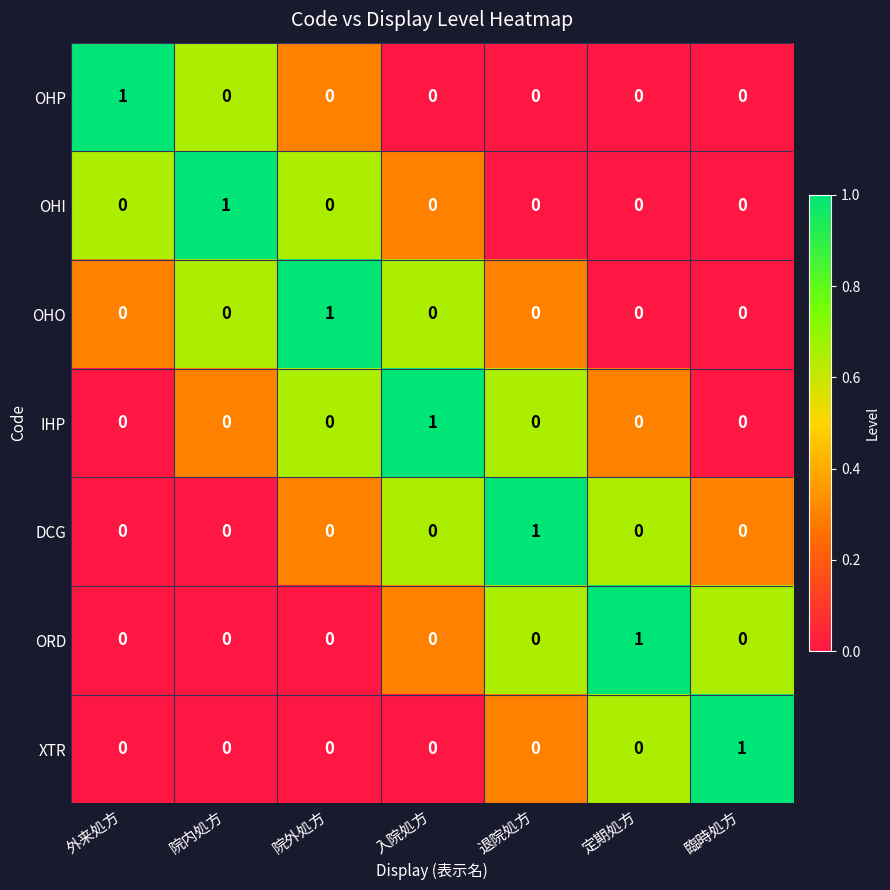

At how many categories does at least one series exceed 0?

7